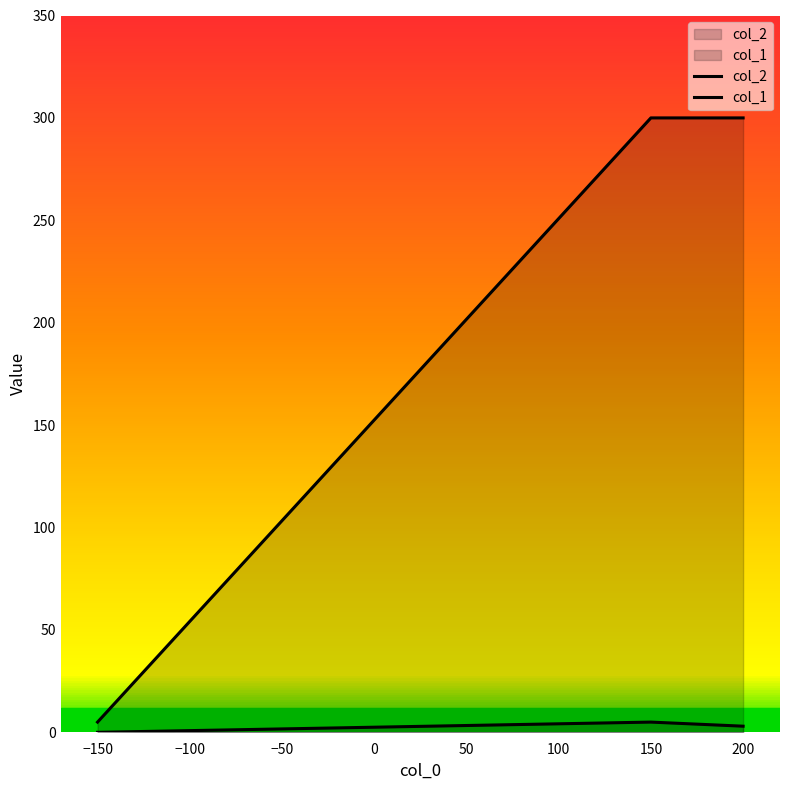

The value of col_2 at 150 is 5. True or false?

True